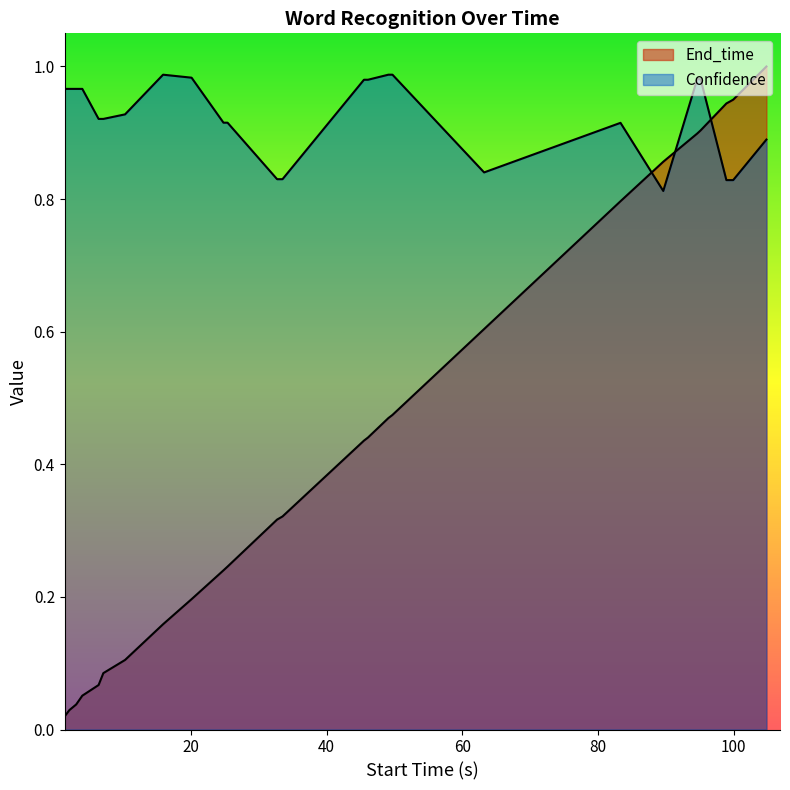

Reading left to right, extract all data points from this chart.

End_time: 0.0	0.0	0.0	0.1	0.1	0.1	0.1	0.2	0.2	0.2	0.2	0.3	0.3	0.4	0.4	0.5	0.5	0.6	0.8	0.9	0.9	0.9	0.9	0.9	1.0
Confidence: 1.0	1.0	1.0	1.0	0.9	0.9	0.9	1.0	1.0	0.9	0.9	0.8	0.8	1.0	1.0	1.0	1.0	0.8	0.9	0.8	1.0	1.0	0.8	0.8	0.9